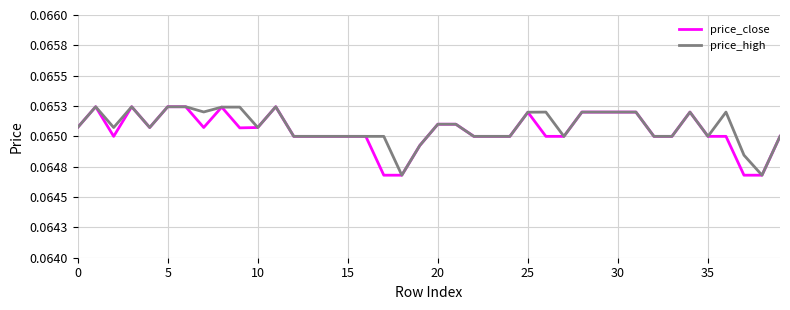

Does the chart display data point markers on the line(s)?

No